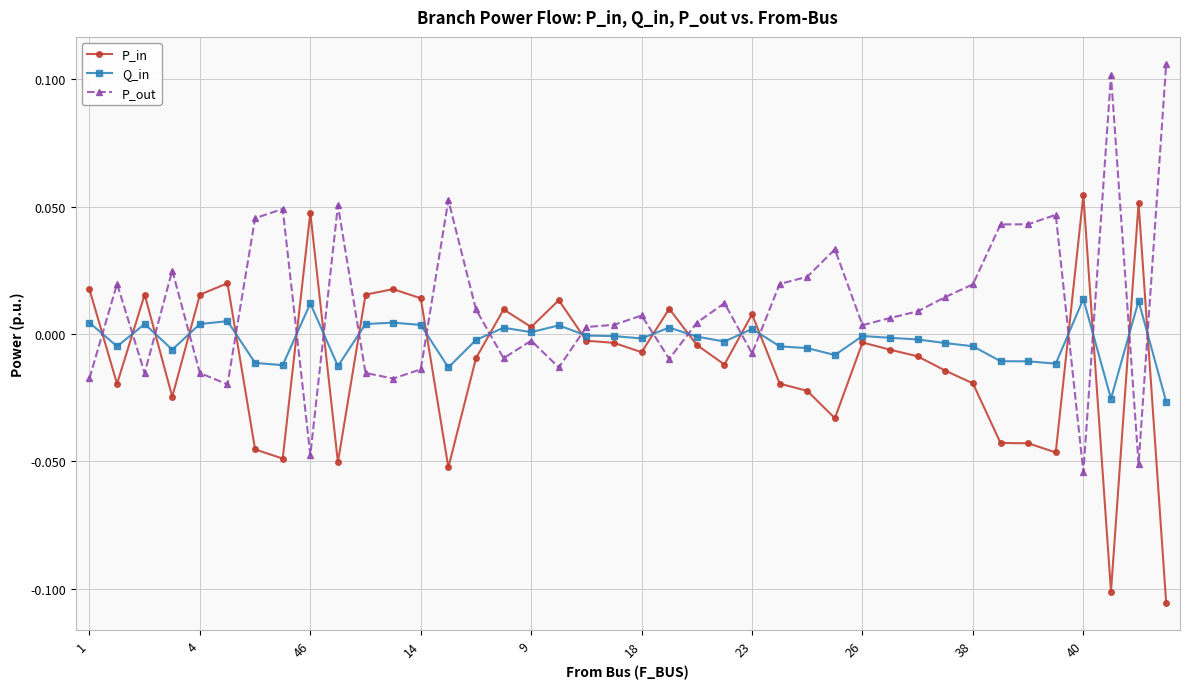

How many data points in P_in are above 0?

15